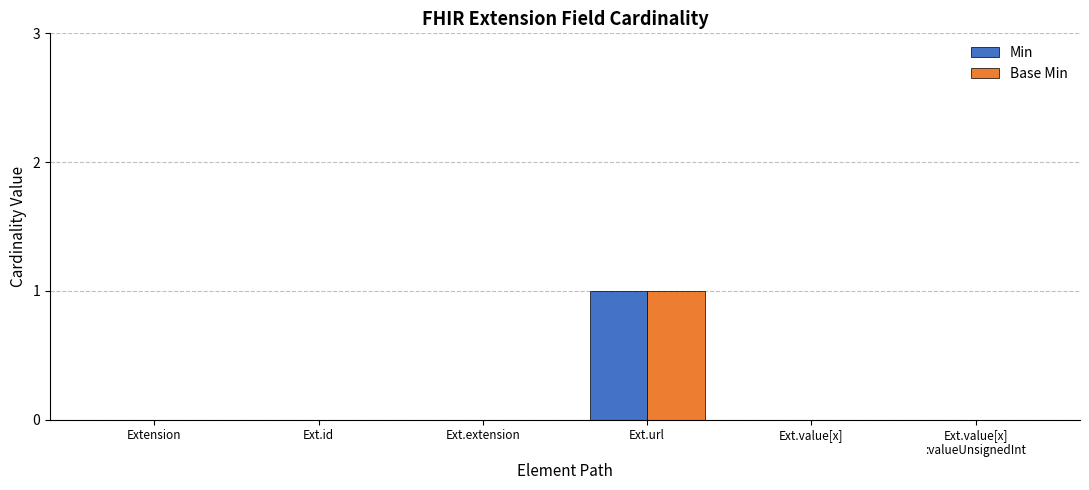

The value of Min at Extension is 0. True or false?

True